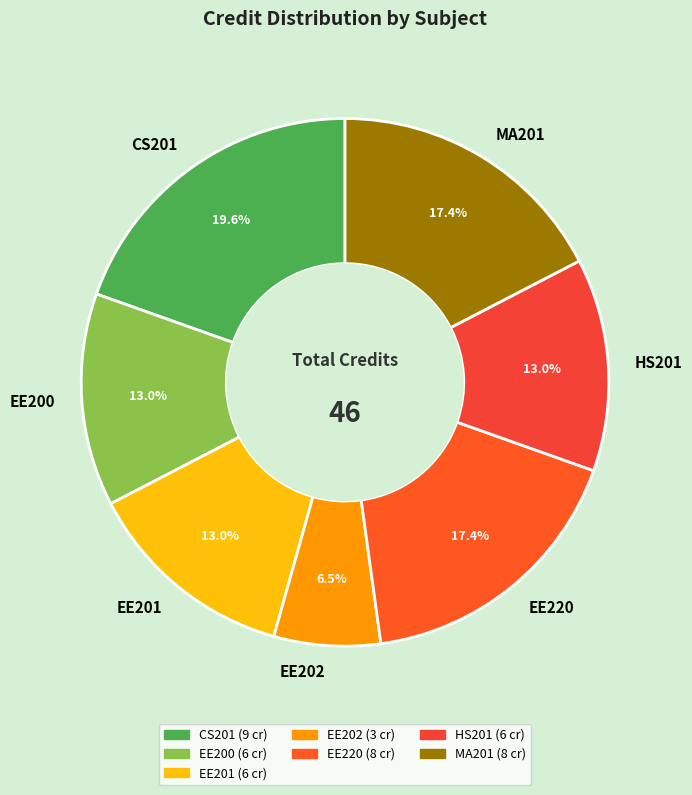

Is the sum of HS201 and EE201 greater than half?

No